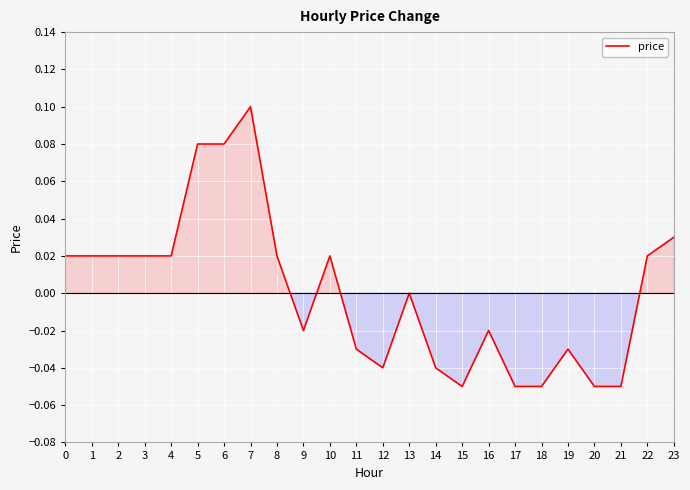

At which label is the value closest to 0?

13